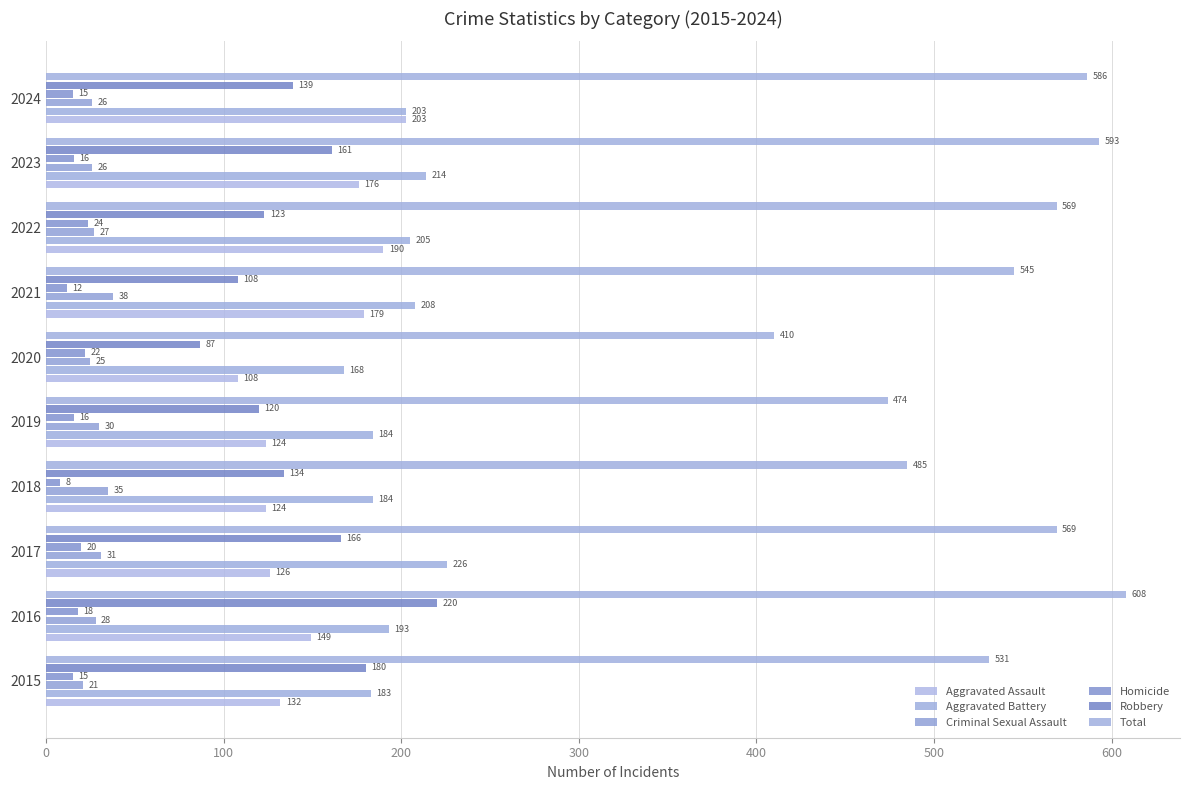

At which label is Aggravated Battery closest to 197?

2016